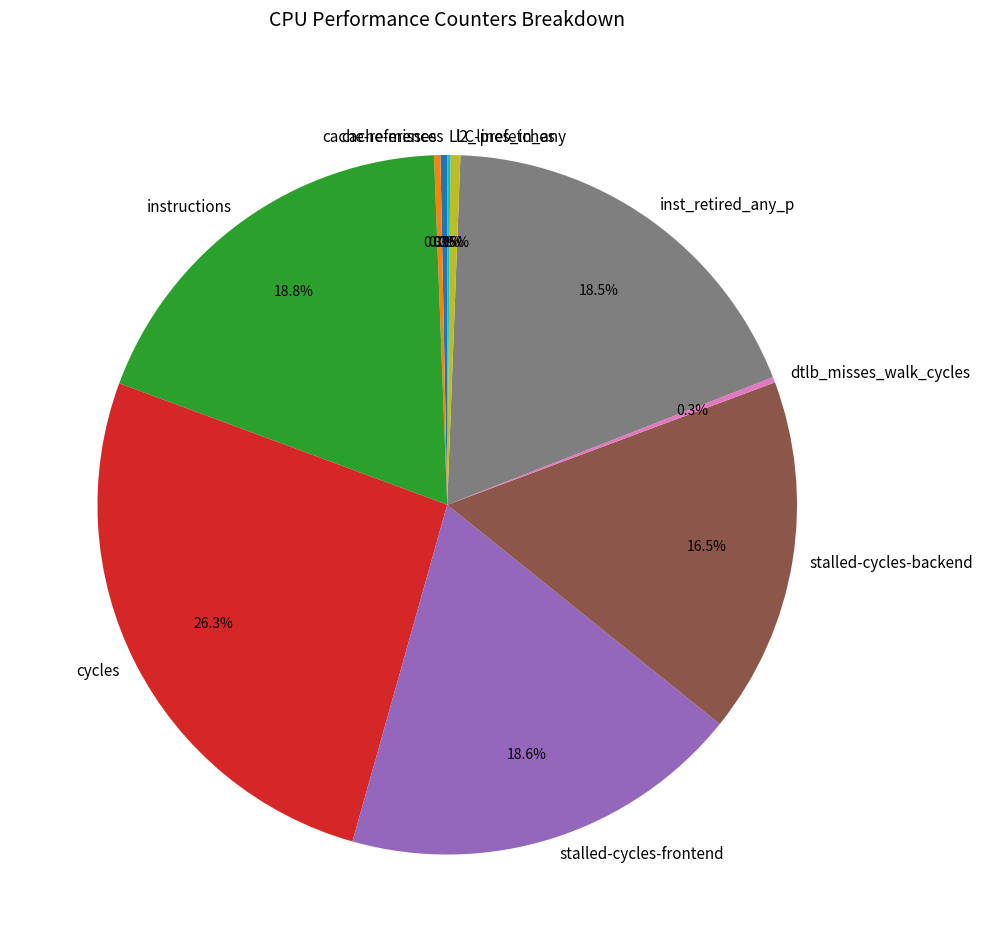

Does cycles represent more than half of the total?

No